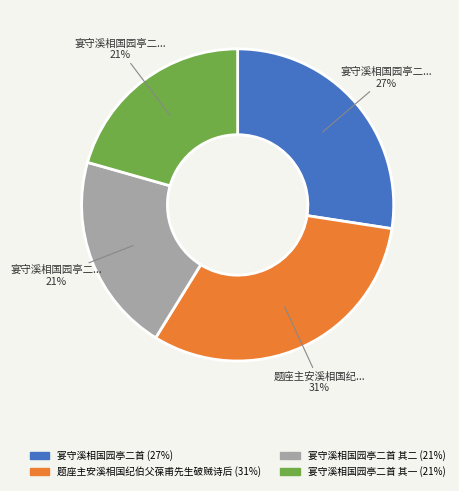

Is there any slice that represents more than half of the pie?

No